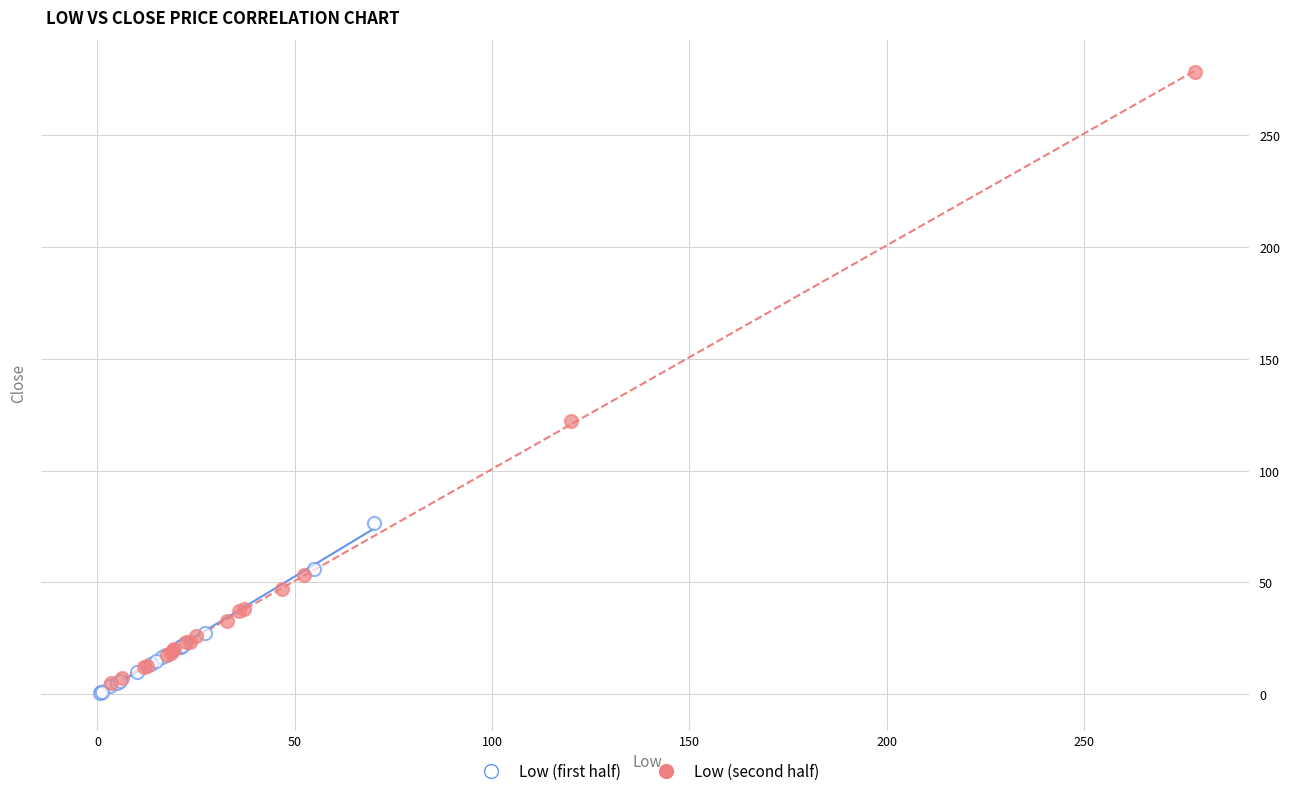

Which series reaches the maximum Y coordinate?

Low (second half)